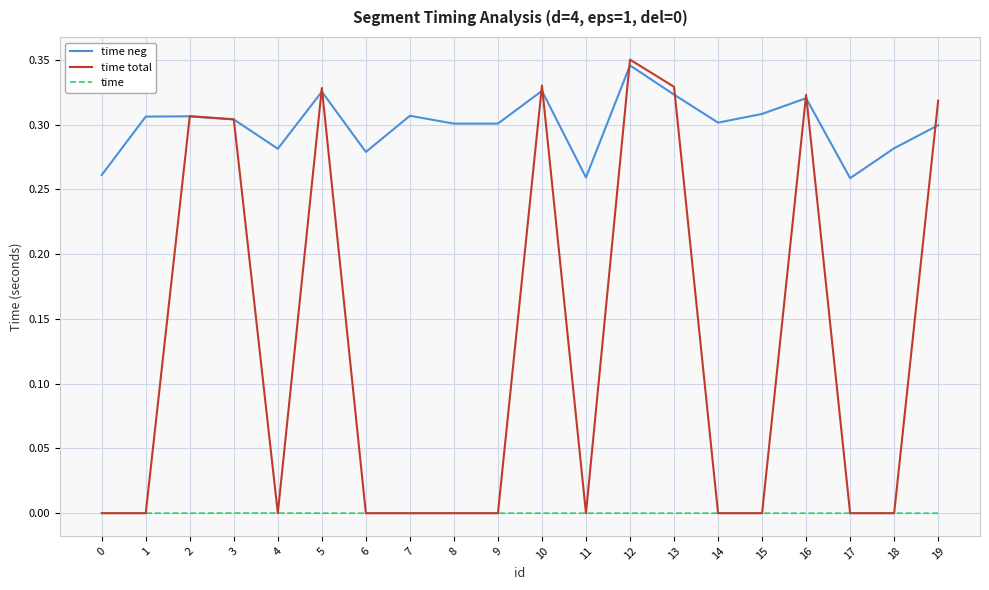

Which series changed the most between 18 and 19?

time total